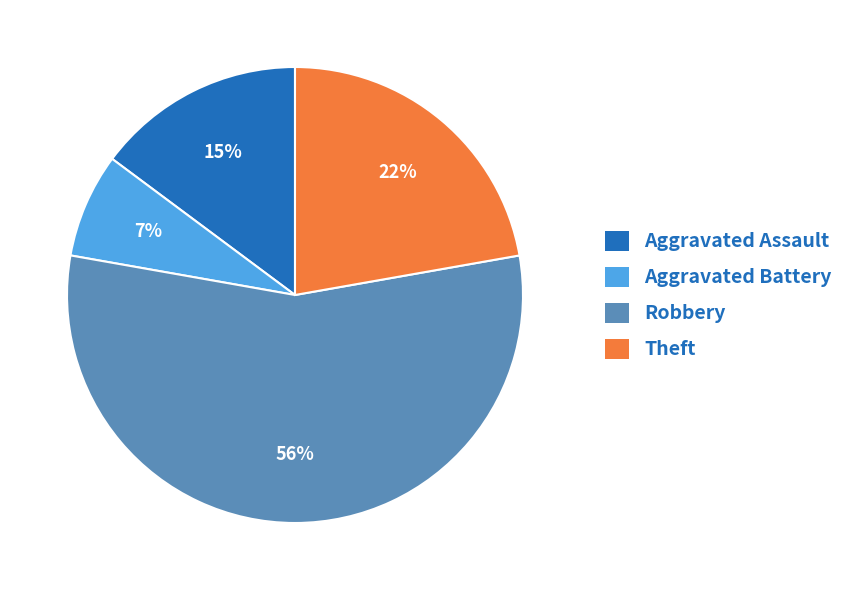

Combined, do Aggravated Battery and Theft account for over 50%?

No